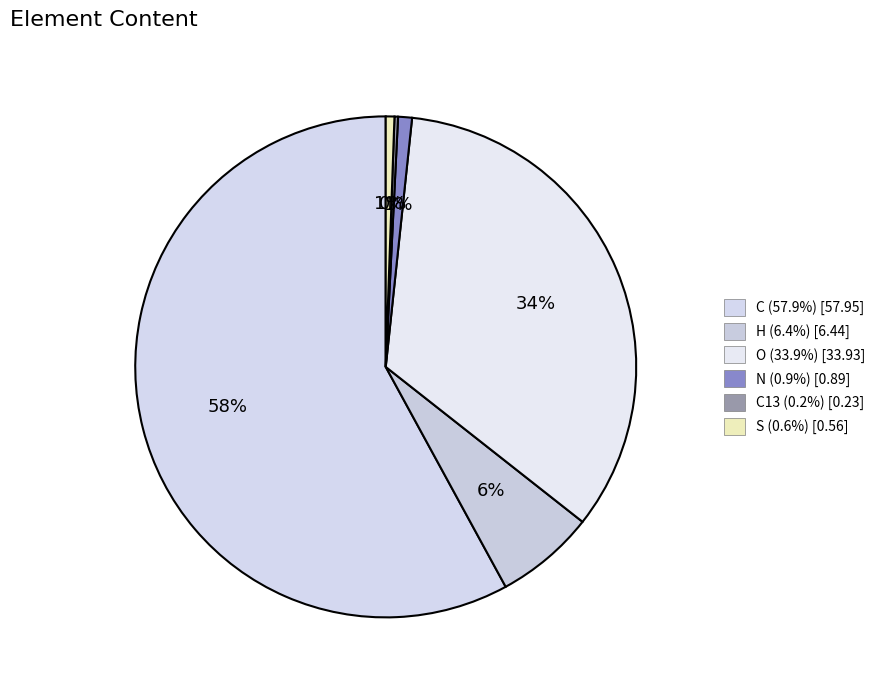

Rank the categories by value from lowest to highest.

C13, S, N, H, O, C